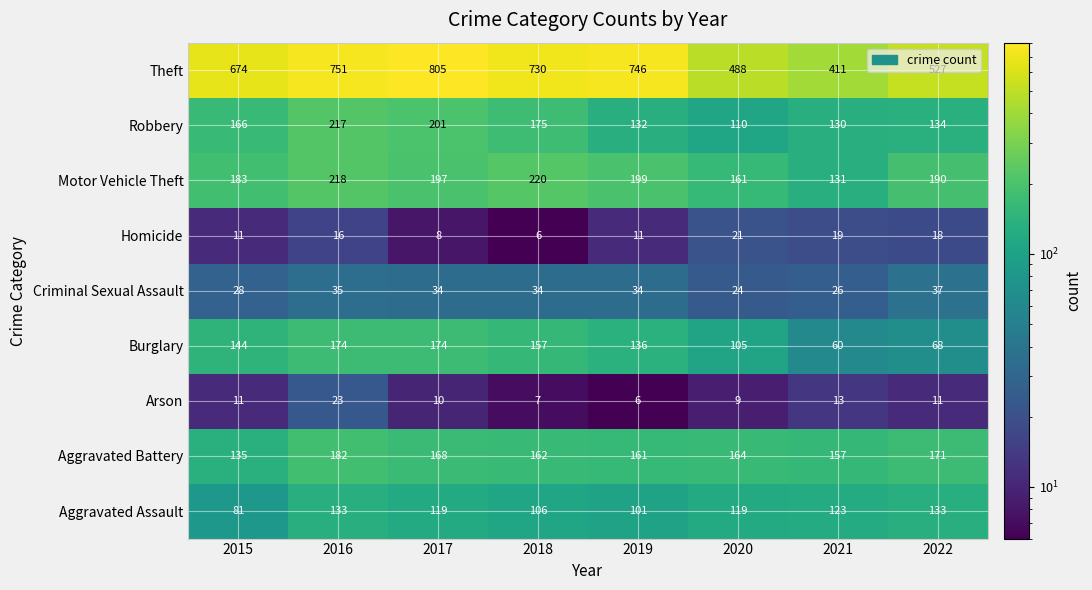

What is the minimum value shown in the chart?

6